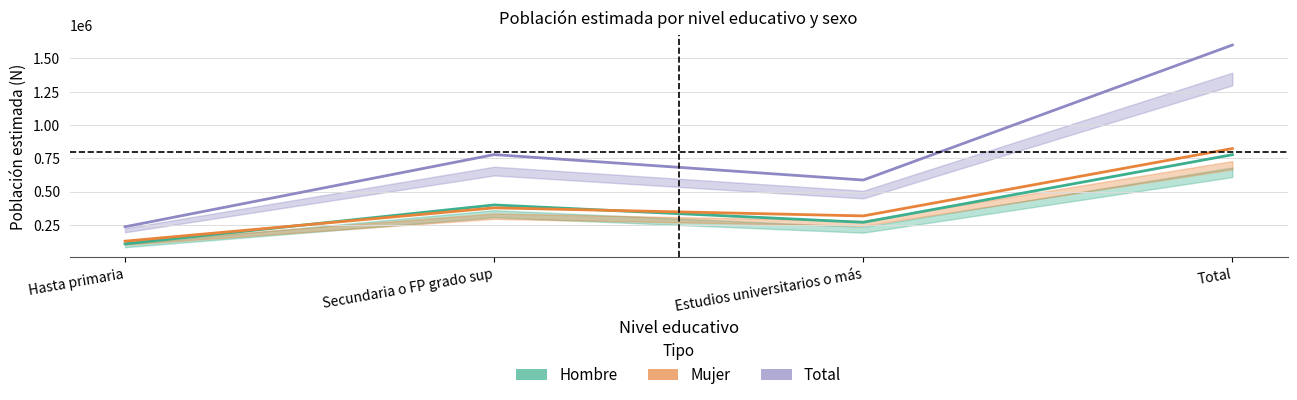

What are all the series names shown in the legend?

Hombre, Mujer, Total